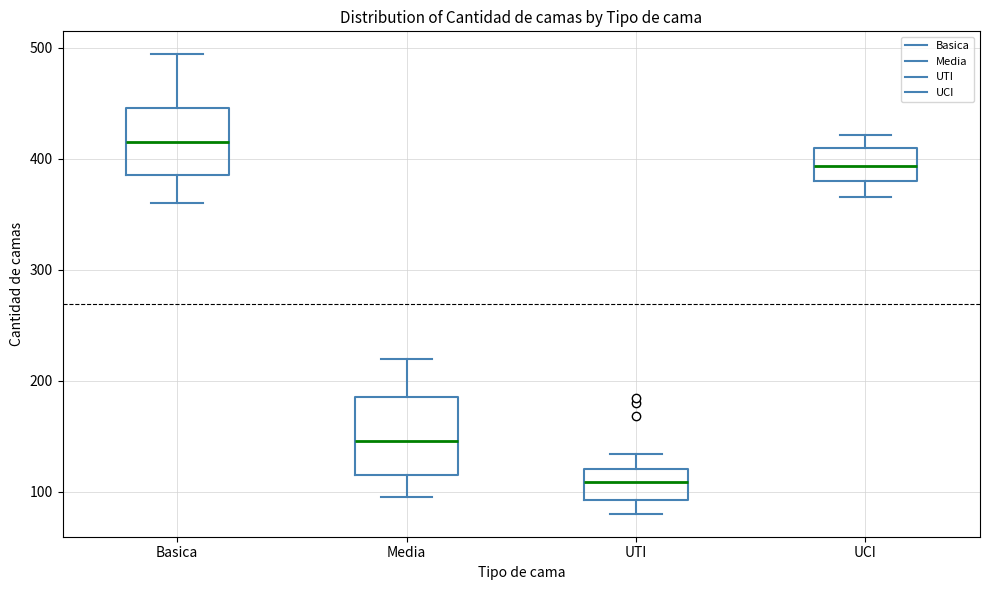

Which box's median line is the highest?

Basica